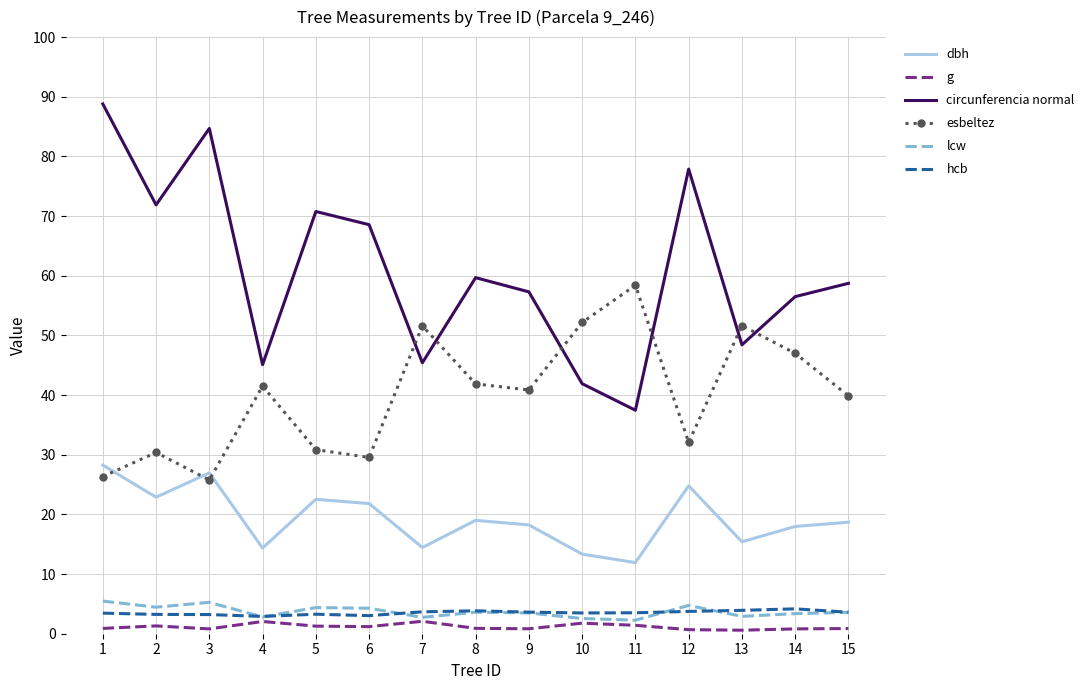

What are all the series names shown in the legend?

dbh, g, circunferencia normal, esbeltez, lcw, hcb